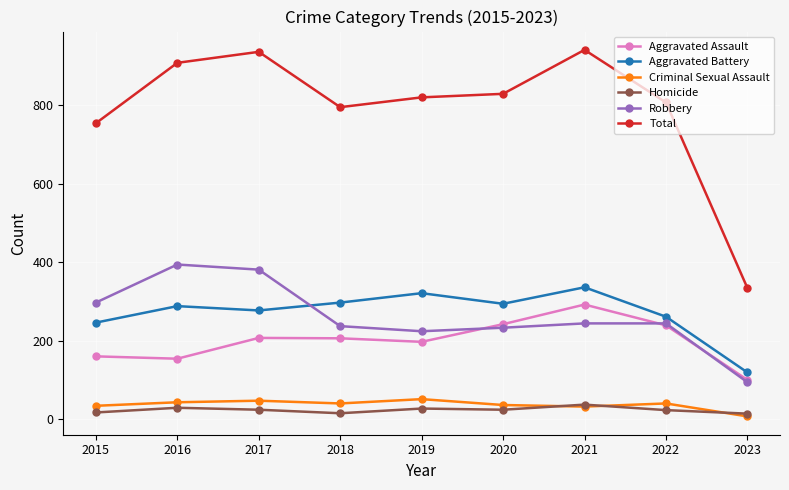

How many categories are shown in the chart?

9